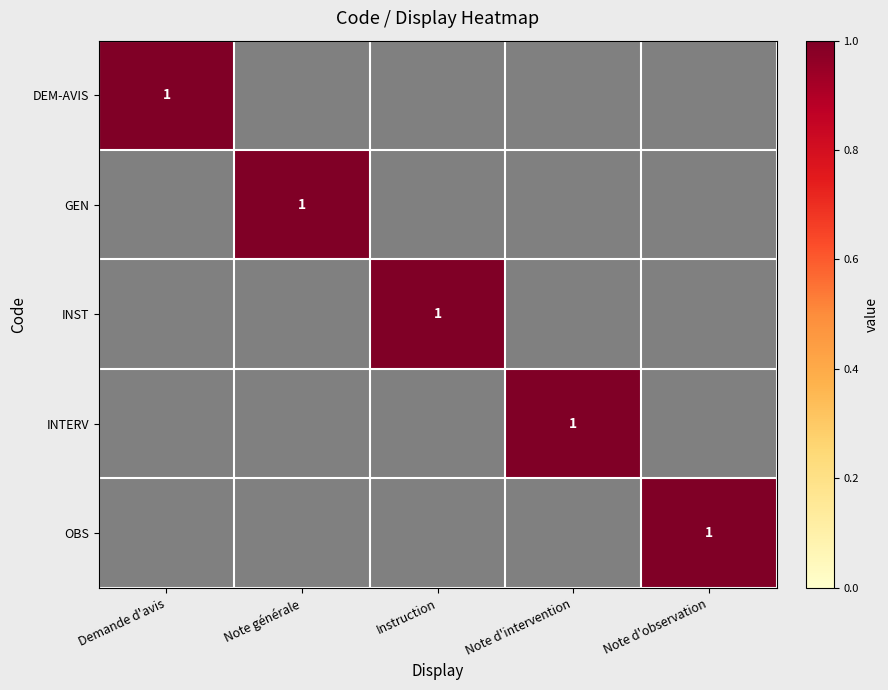

The value of DEM-AVIS at Note générale is 0.3. True or false?

False